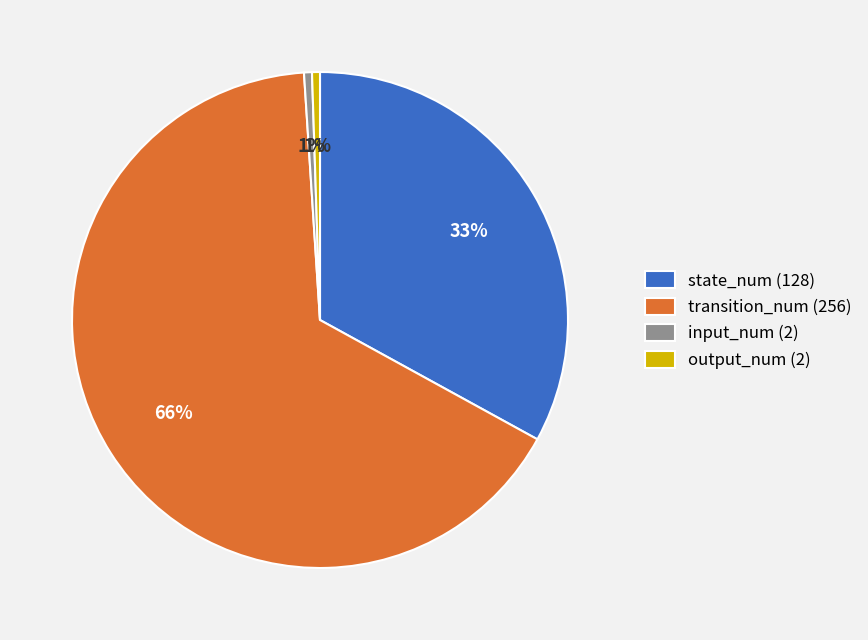

Do input_num (2) and state_num (128) together represent more than half of the pie?

No